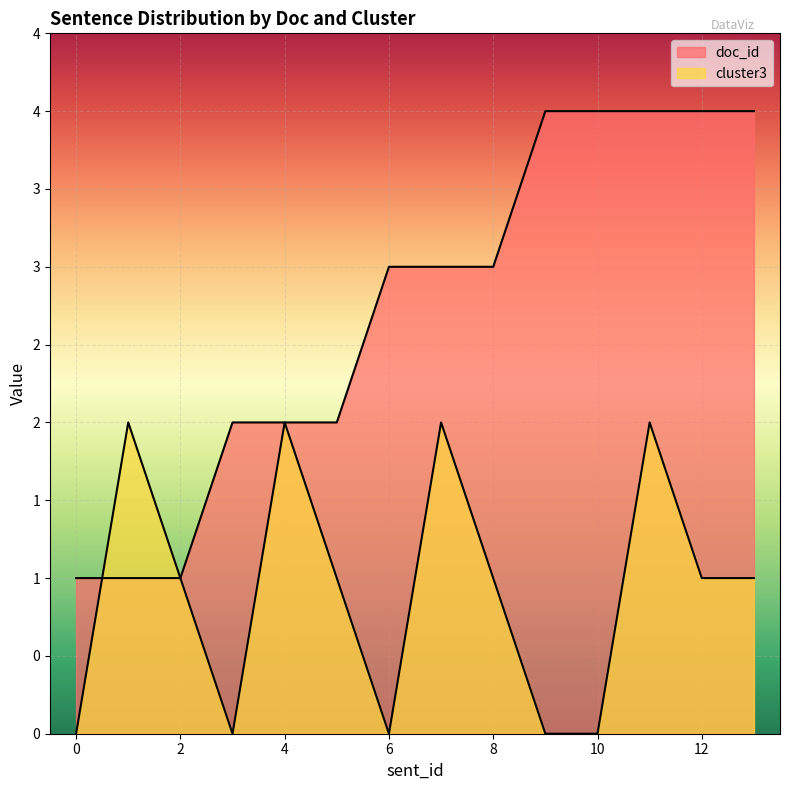

What is the difference between the maximum and minimum values in the cluster3 series?

2